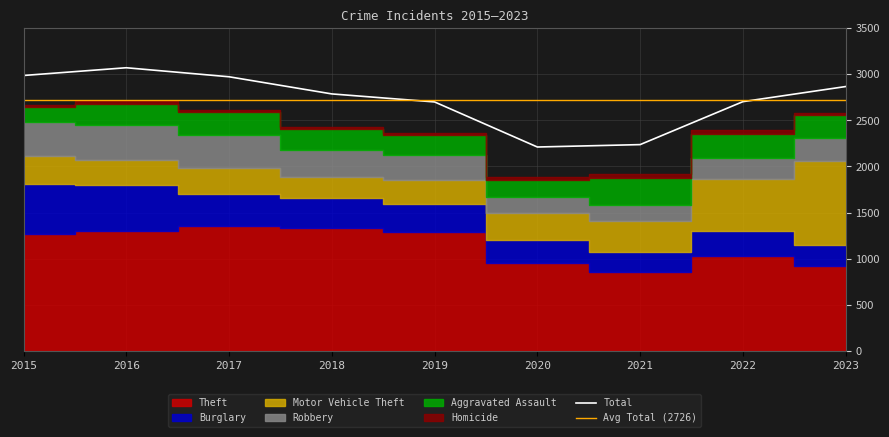

At which label does Theft reach its minimum?

2021